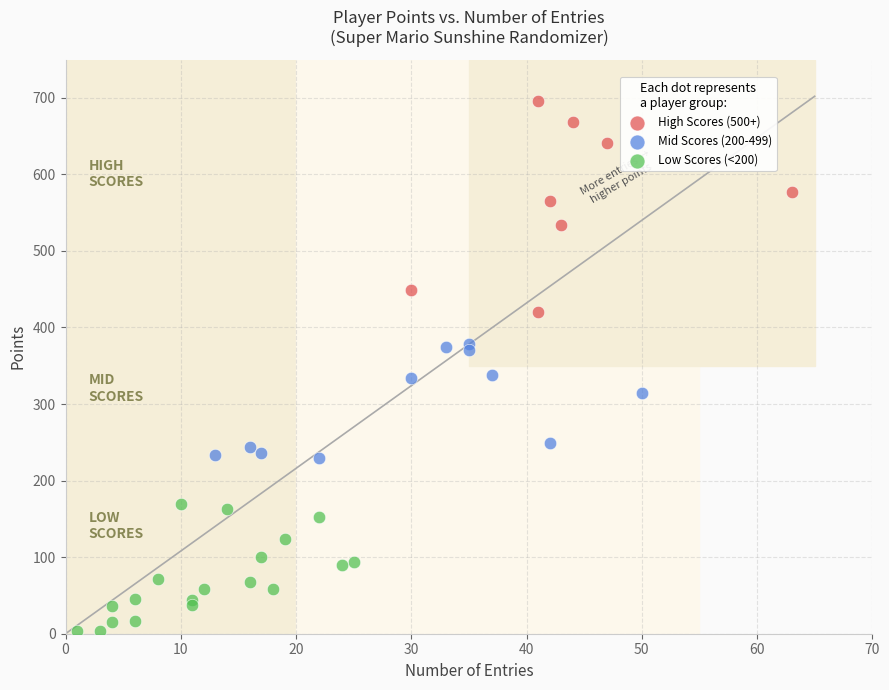

Which series reaches the maximum Y coordinate?

High Scores (500+)